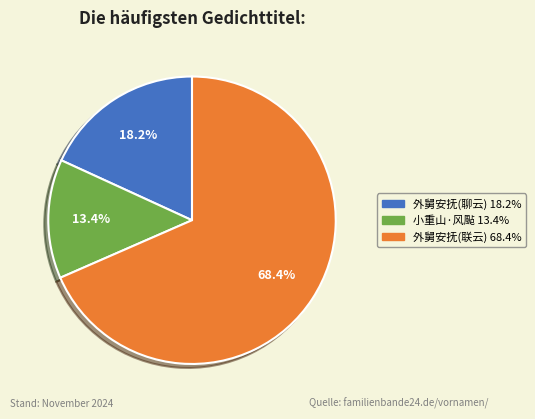

Is there any slice that represents more than half of the pie?

Yes